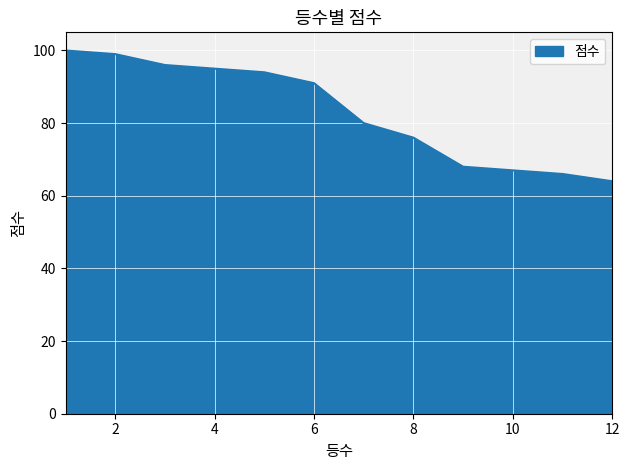

What is the greatest value displayed?

100